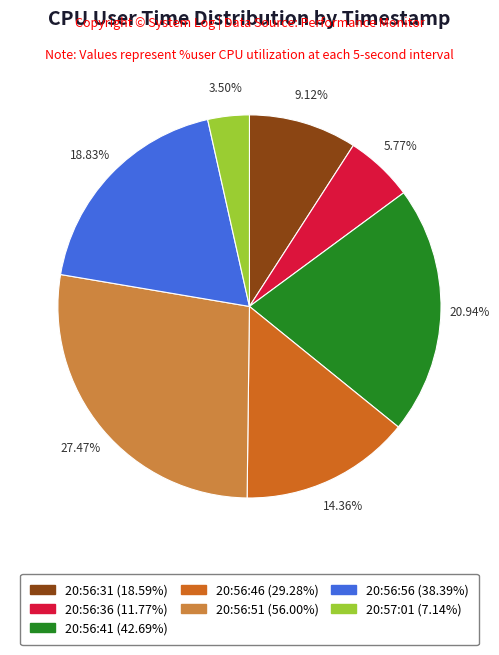

What percentage is the 20:56:31 slice, to the nearest percent?

9%